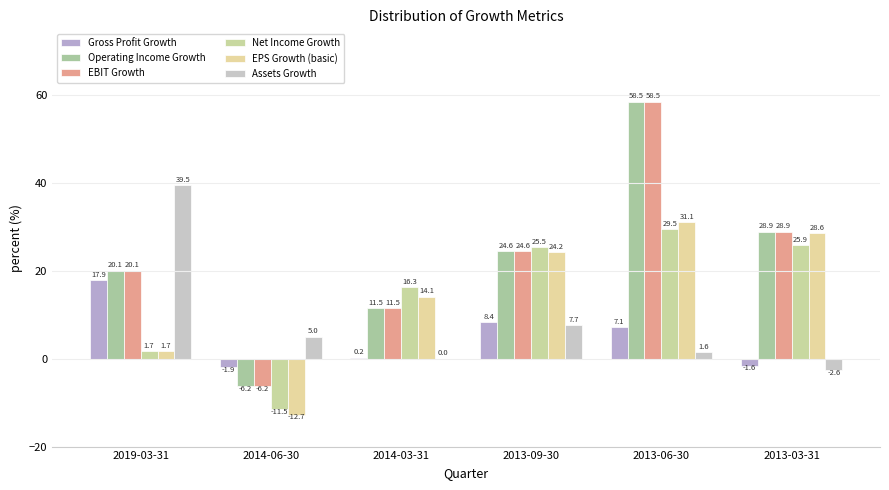

What is the difference between the highest and lowest values at 2014-03-31?

16.3